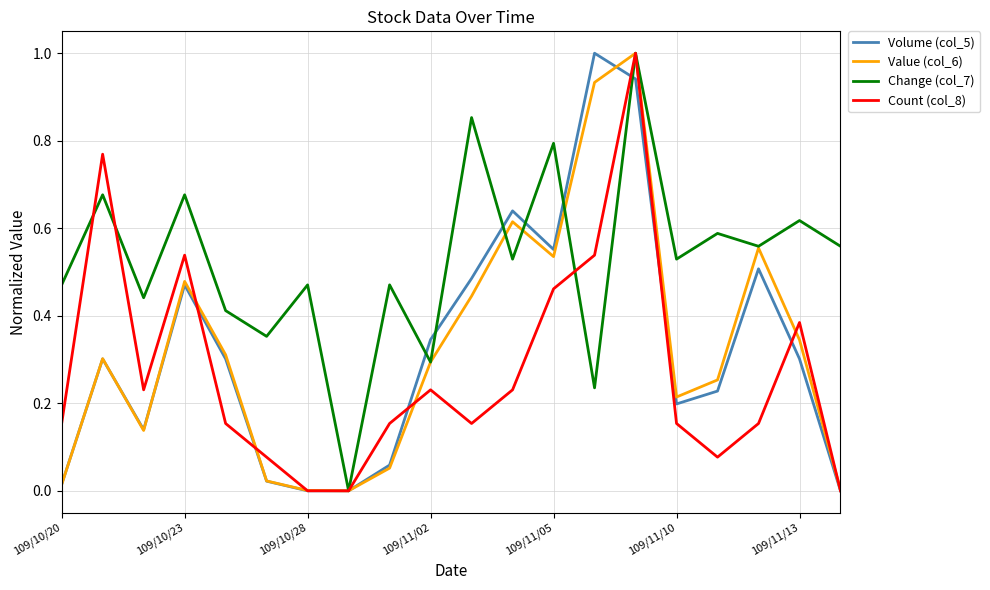

Which series has the largest total across all categories?

Change (col_7)